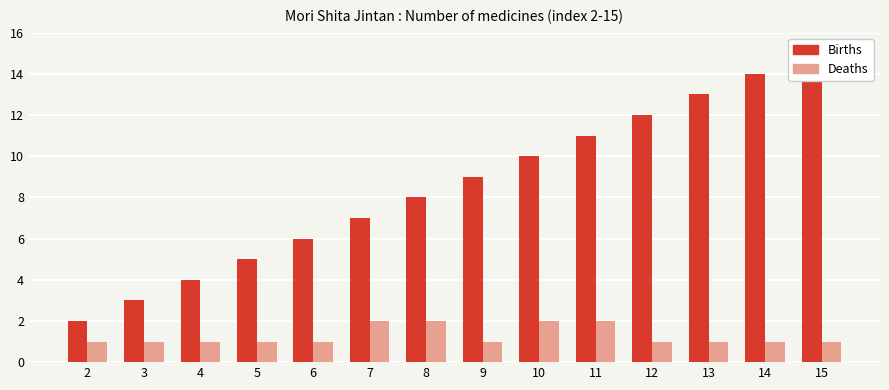

What is the value of the Deaths bar at the 1st from the left?

1